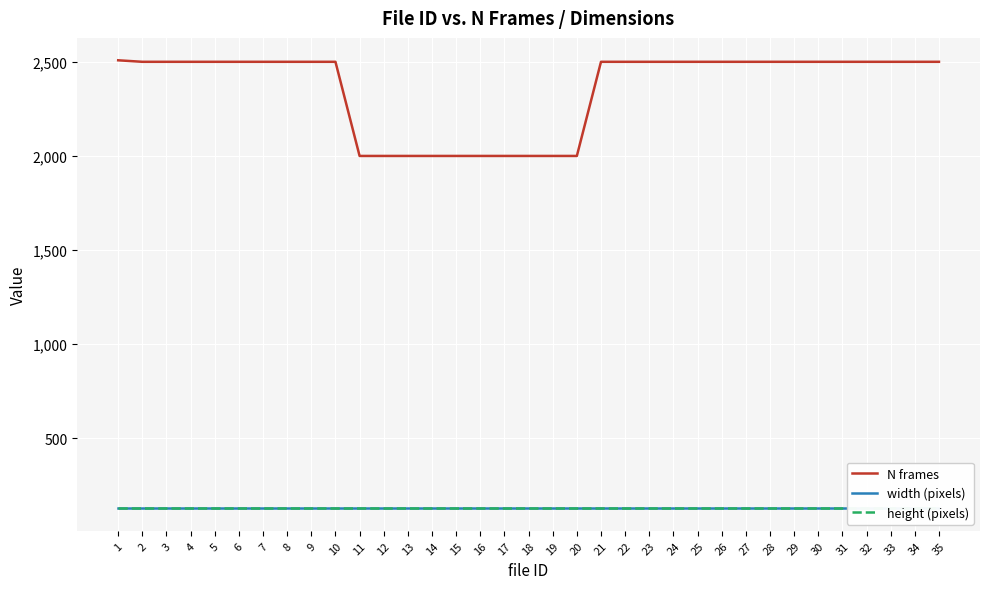

At how many categories does at least one series exceed 1209?

35